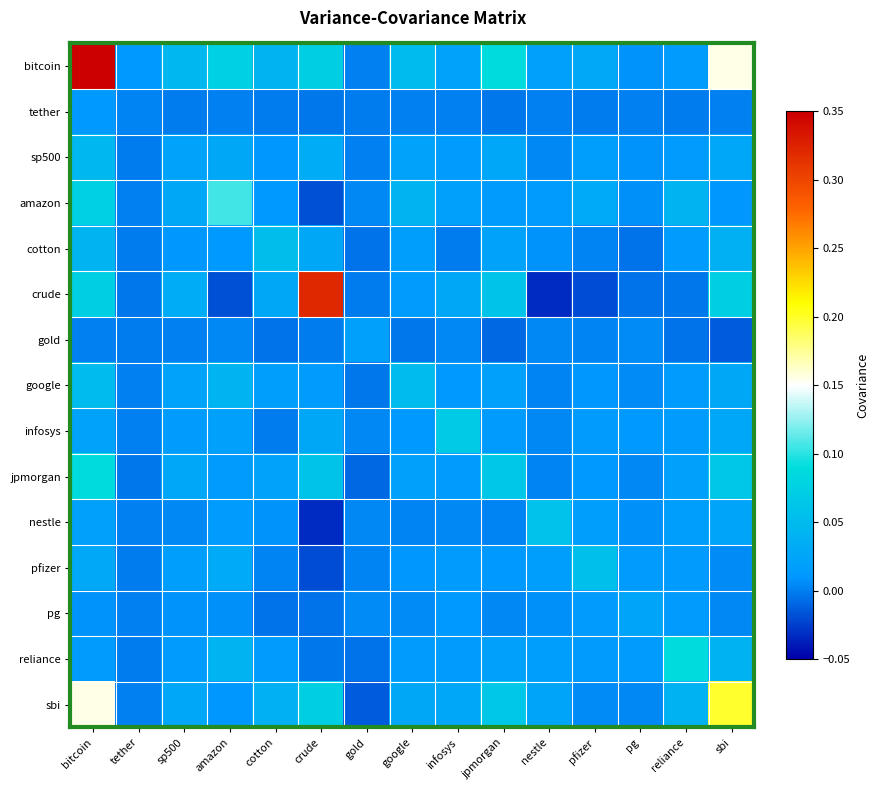

Which category has the highest value across all series?

bitcoin